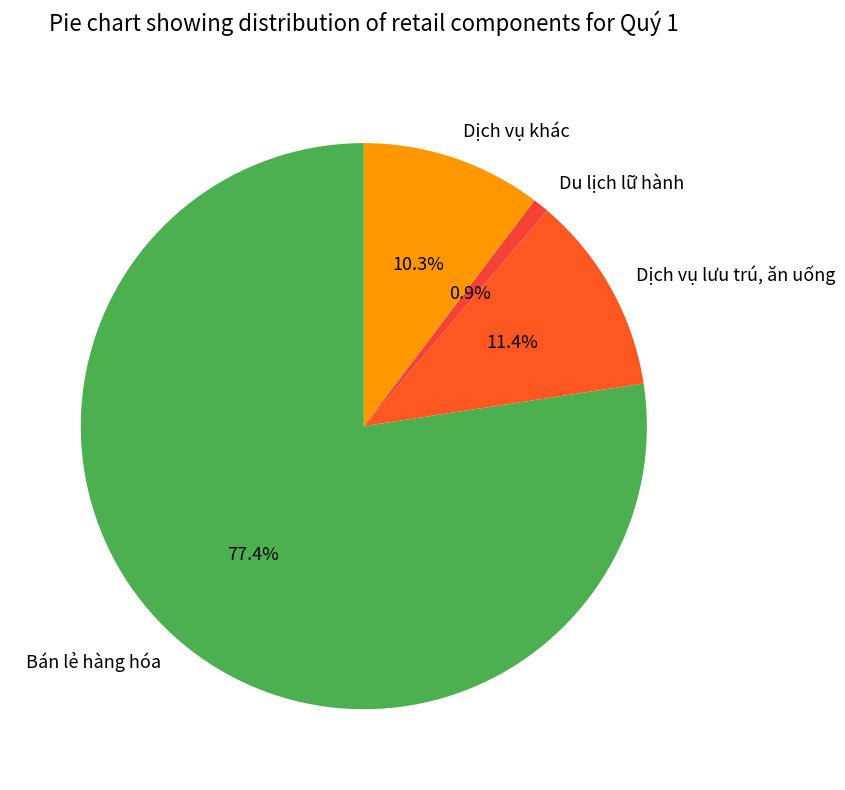

Is it true that Dịch vụ lưu trú, ăn uống is 11% of the pie?

True